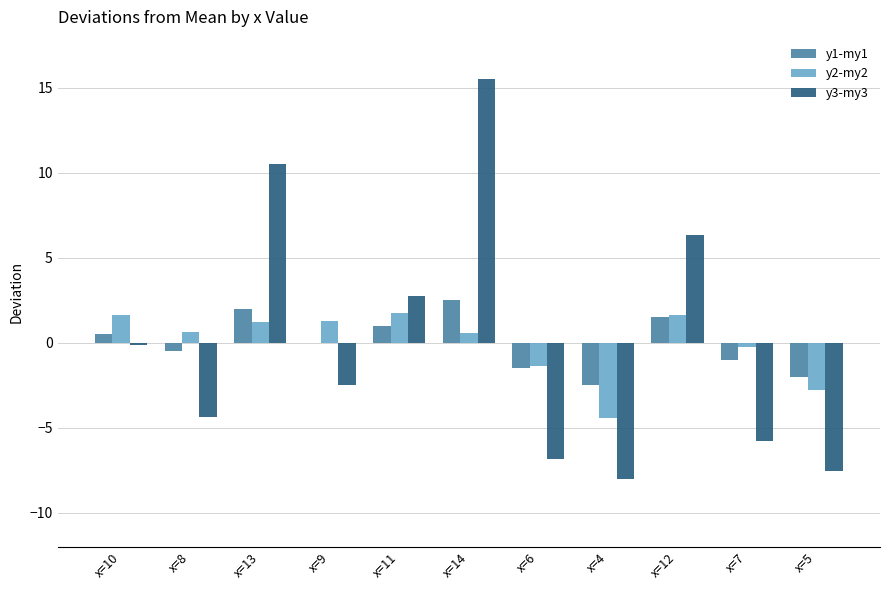

What is the sum of the y1-my1 values at x=9 and x=8?

-0.5